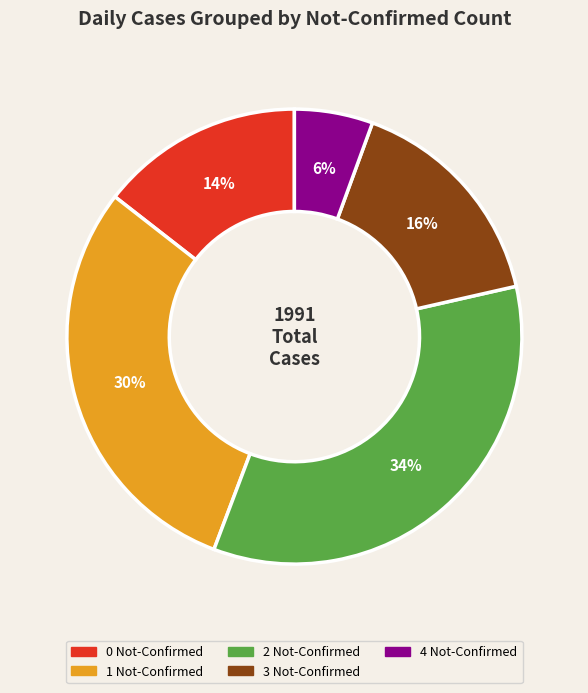

Between 1 Not-Confirmed and 4 Not-Confirmed, which is larger?

1 Not-Confirmed